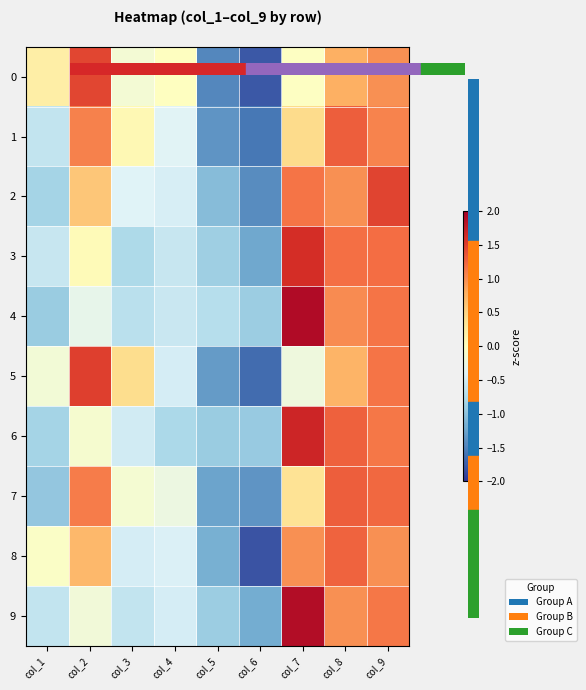

Rank the series at col_6 from lowest to highest value.

8, 0, 5, 1, 2, 7, 3, 9, 6, 4